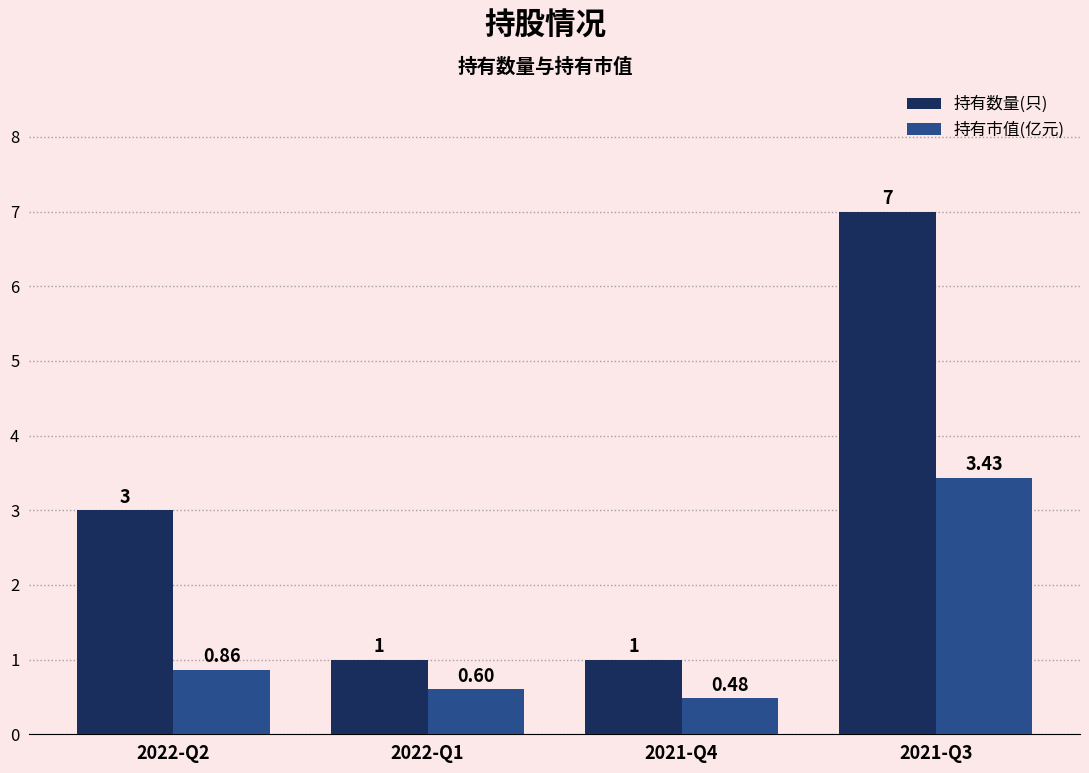

Which series has the largest total across all categories?

持有数量(只)